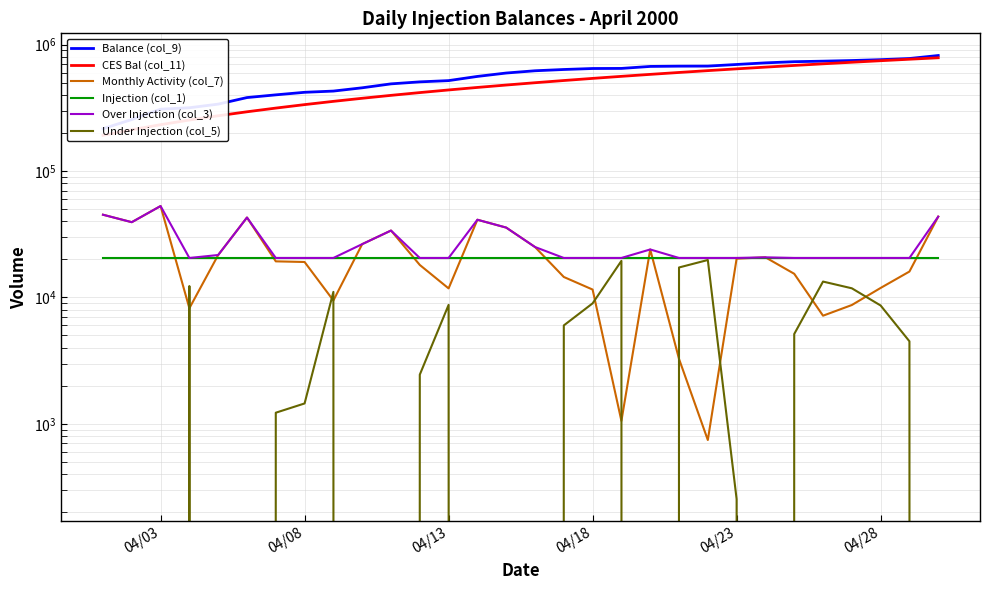

True or false: Over Injection (col_3) and Under Injection (col_5) intersect in this chart.

False